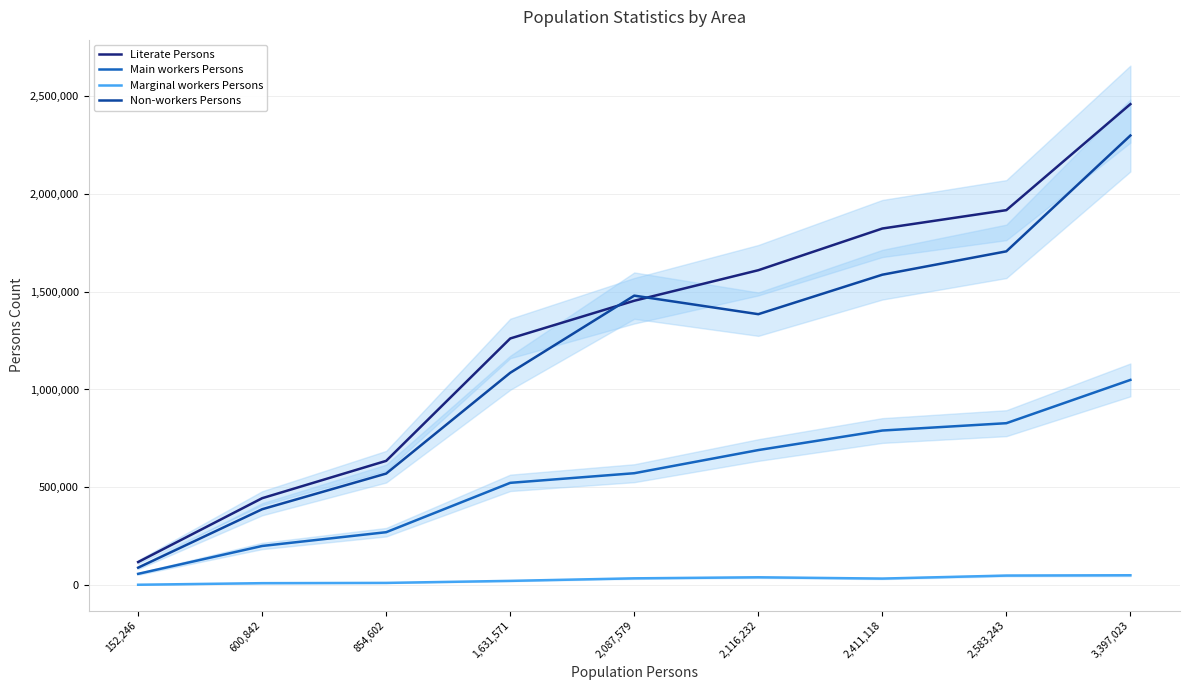

Rank the series at 600,842 from highest to lowest value.

Literate Persons, Non-workers Persons, Main workers Persons, Marginal workers Persons